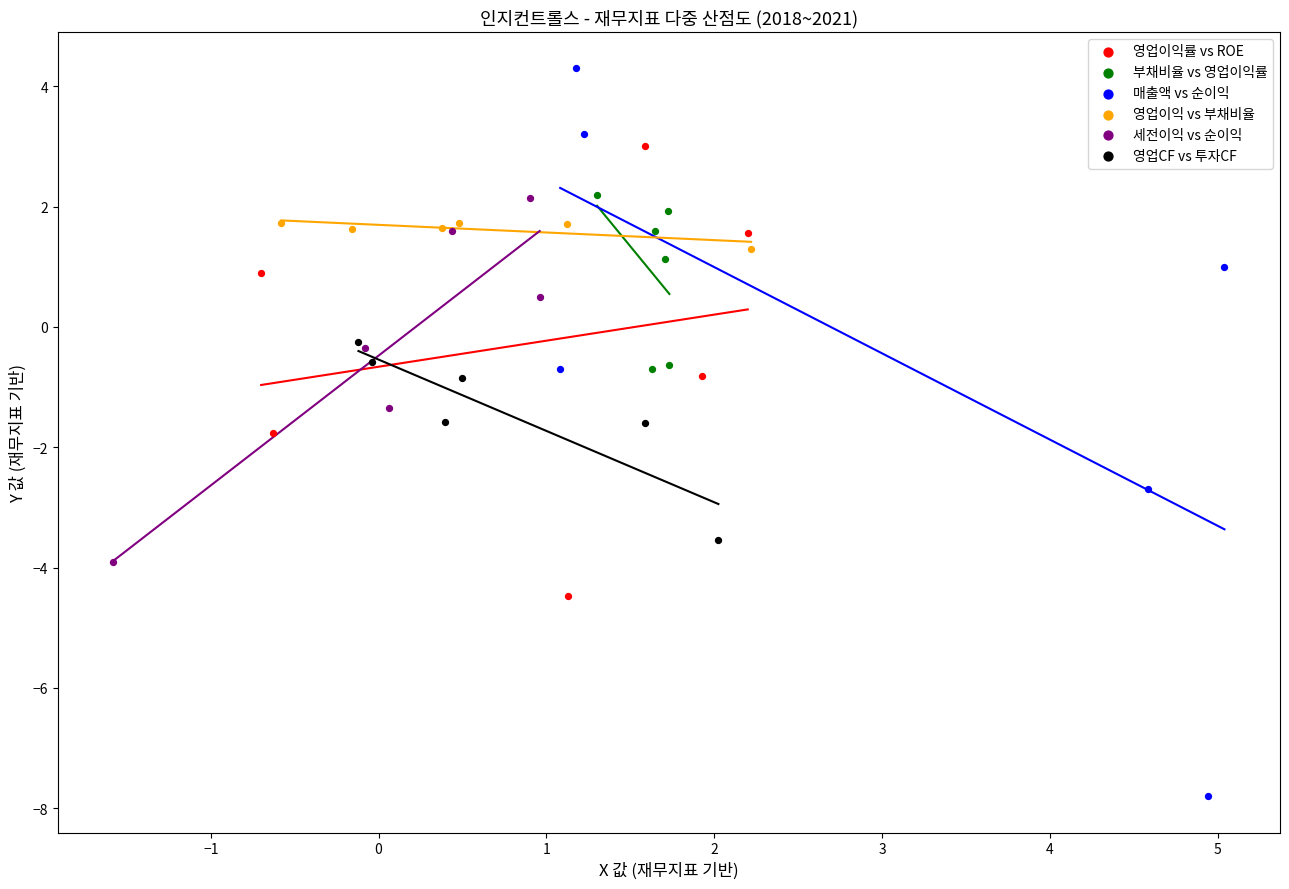

Which series reaches the minimum Y coordinate?

매출액 vs 순이익